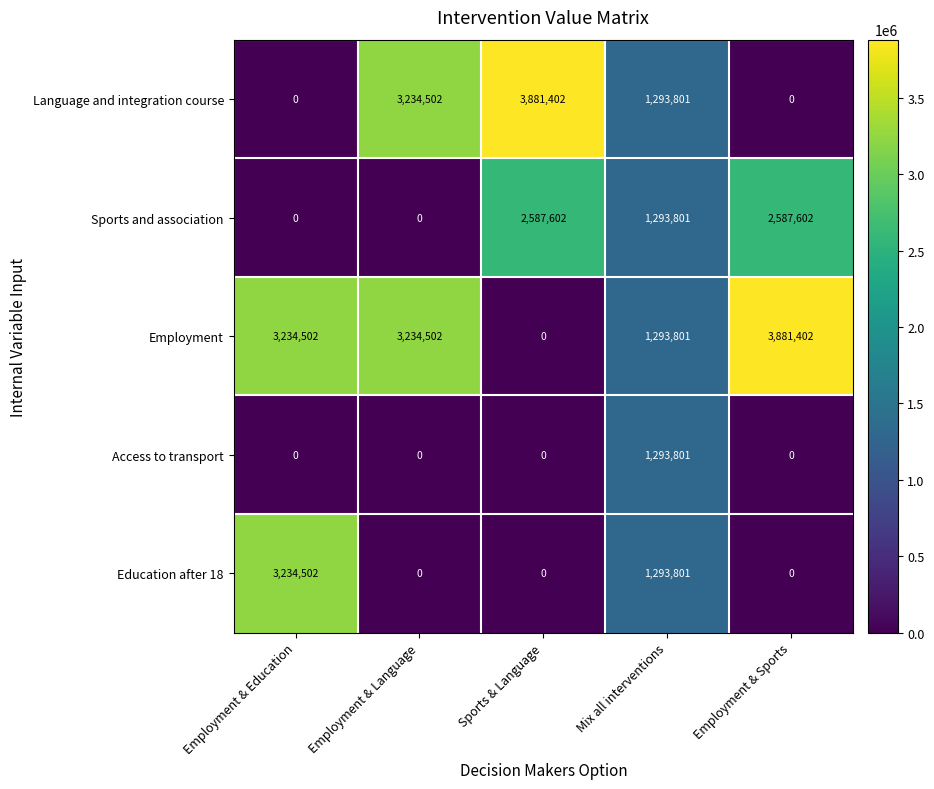

Reading right to left, list all the values displayed in this chart.

Language and integration course: 0	1293801	3881402	3234502	0
Sports and association: 2587602	1293801	2587602	0	0
Employment: 3881402	1293801	0	3234502	3234502
Access to transport: 0	1293801	0	0	0
Education after 18: 0	1293801	0	0	3234502